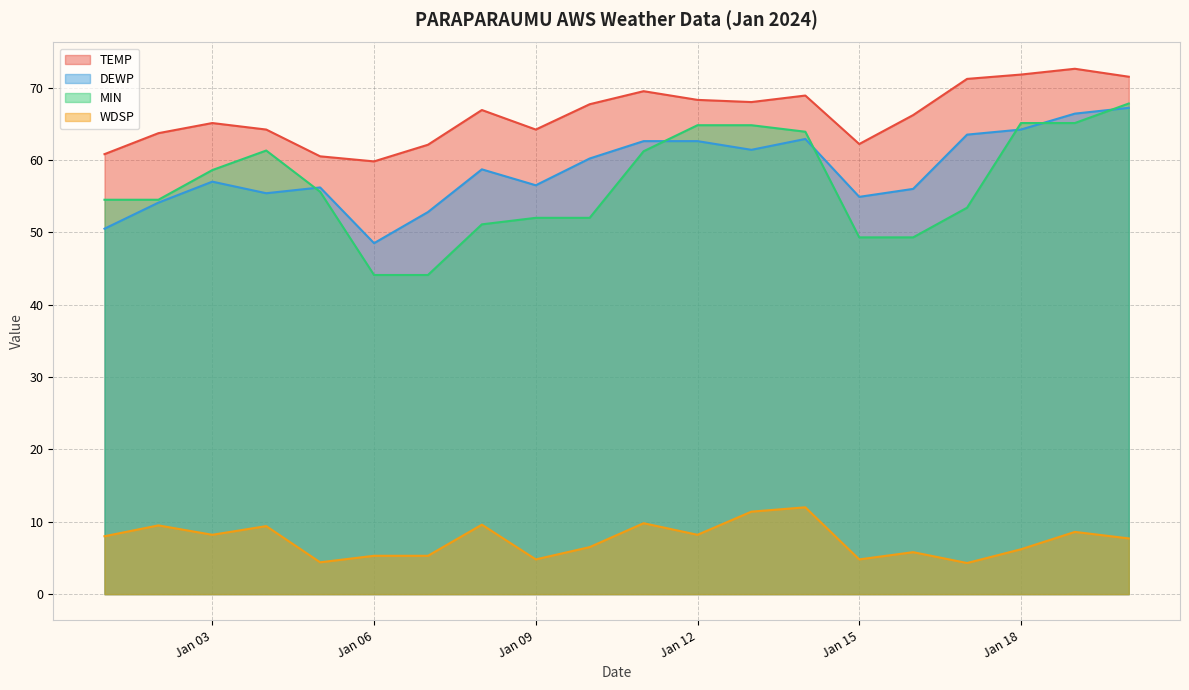

In WDSP, how many points are higher than both neighbors (excluding endpoints)?

7